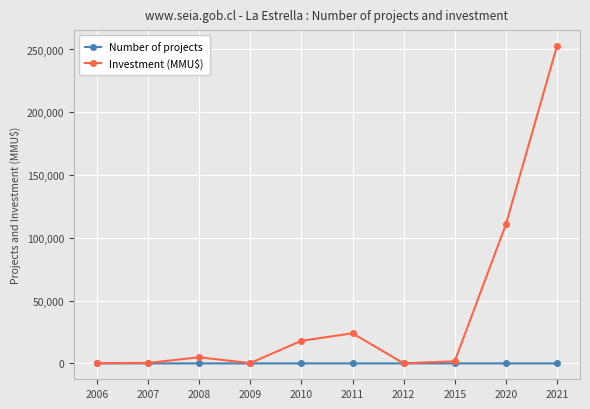

What is the total value across all series at 2021?

252782